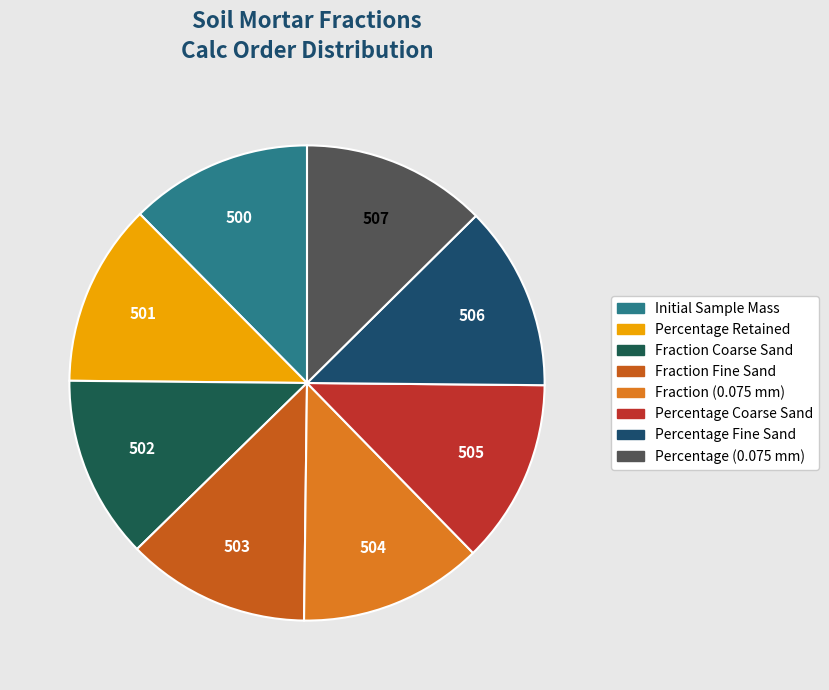

To the nearest percent, what percentage of the pie is Percentage Coarse Sand?

13%